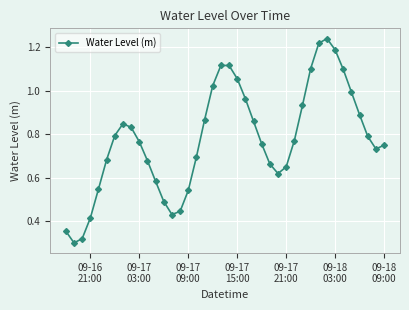

True or false: the data has more than 1 interior local peaks.

True